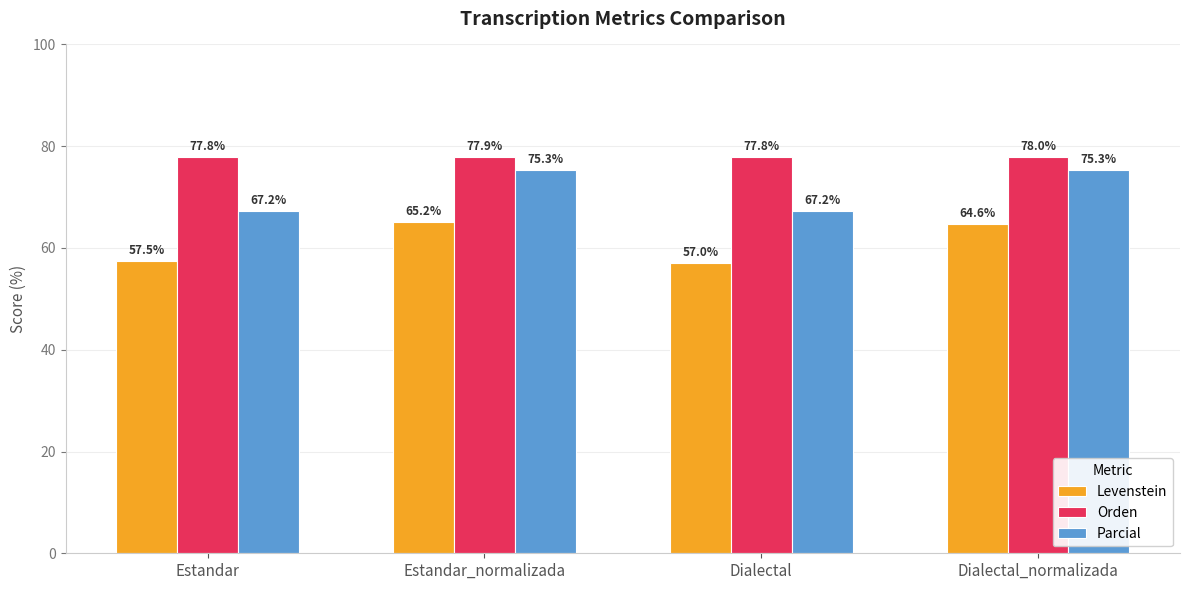

What is the approximate value of Orden at Dialectal?

77.8